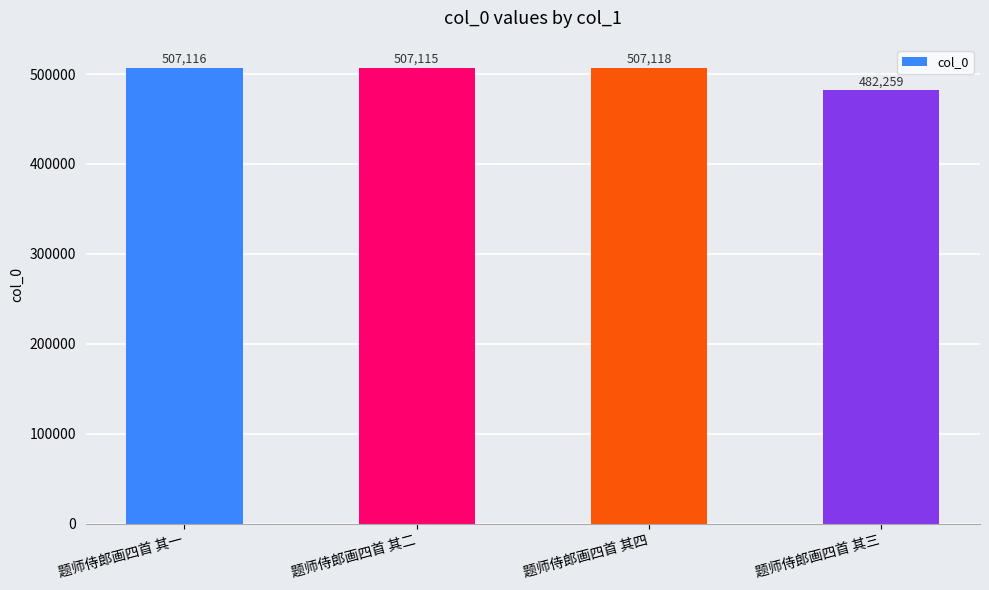

What is the difference between the values at 题师侍郎画四首 其三 and 题师侍郎画四首 其二?

24856